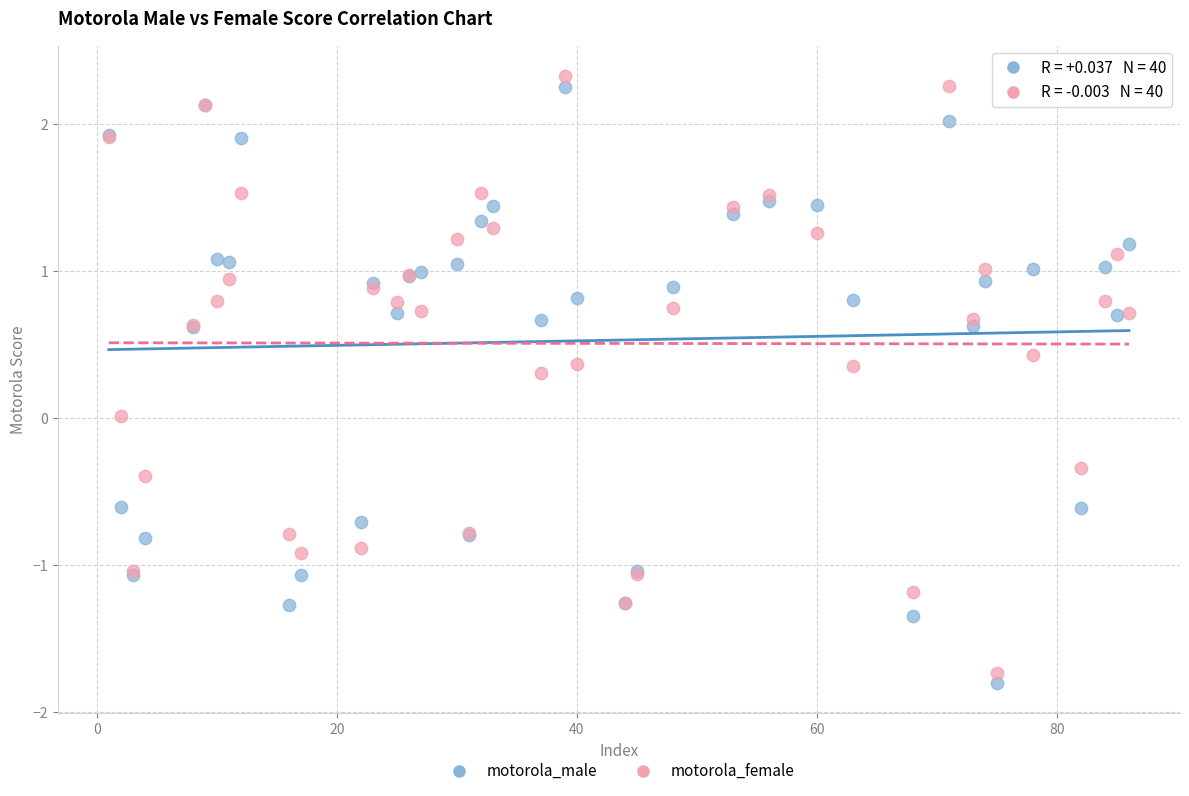

What is the X range (max minus min) for the scatter plot?

85.0